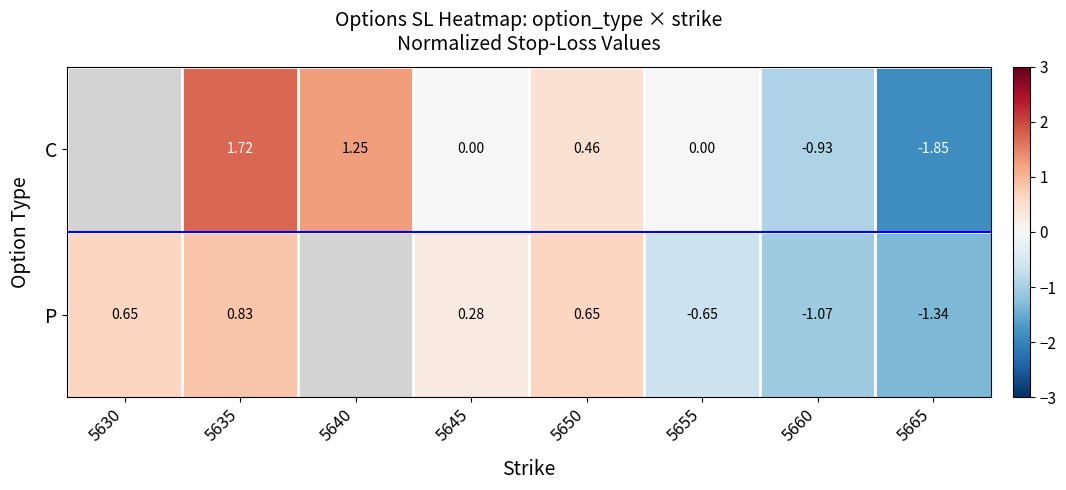

At 5655, list the series in order from smallest to largest.

P, C